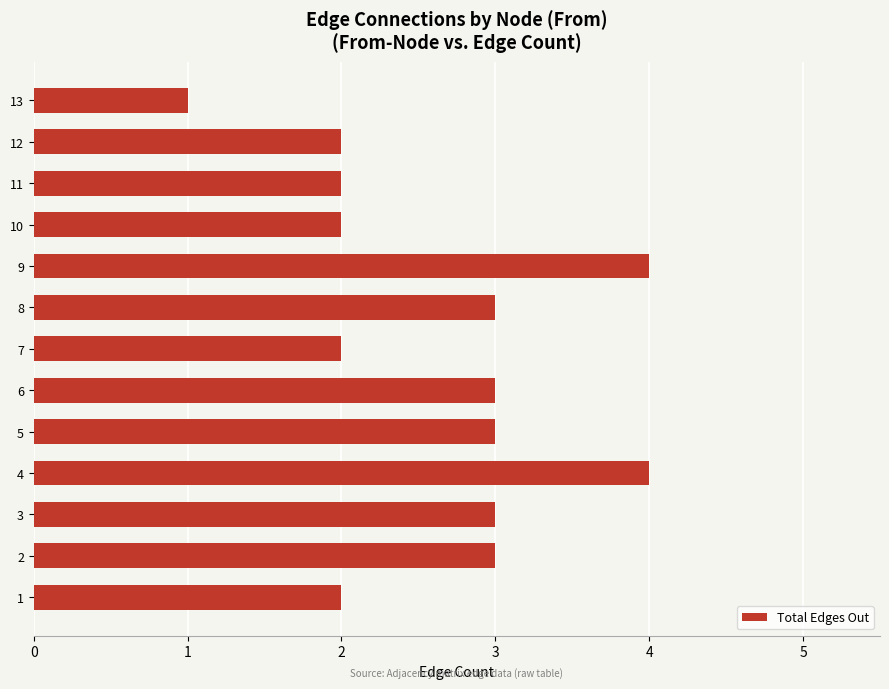

What is the ratio of the value at 1 to the value at 12?

1.0